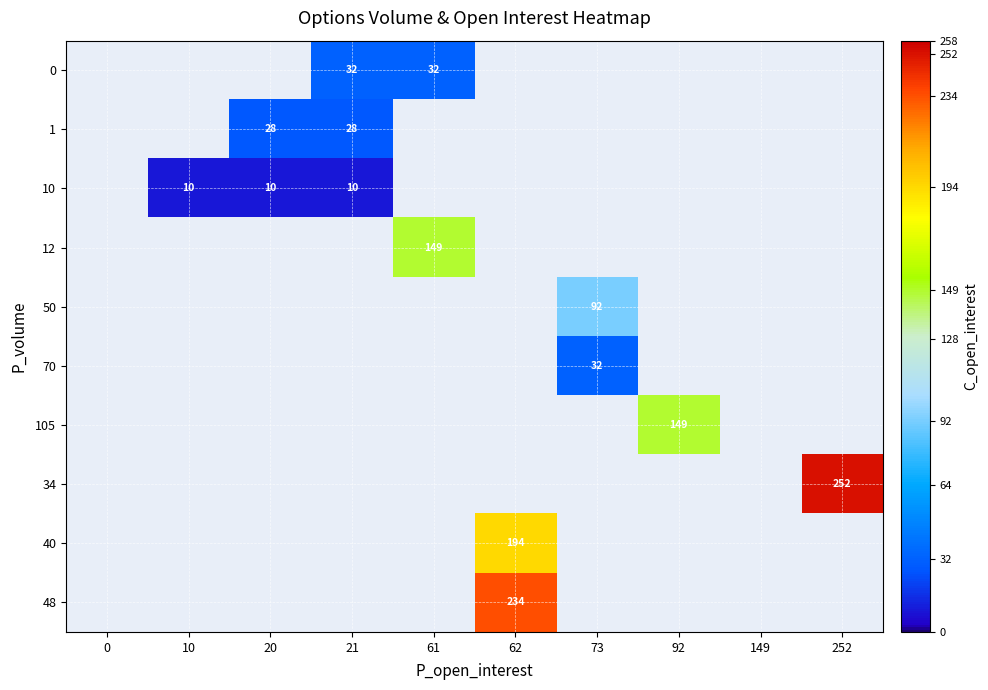

Reading left to right, list all the values displayed in this chart.

row_0: 0	0	0	32	32	0	0	0	0	0
row_1: 0	0	28	28	0	0	0	0	0	0
row_2: 0	10	10	10	0	0	0	0	0	0
row_3: 0	0	0	0	149	0	0	0	0	0
row_4: 0	0	0	0	0	0	92	0	0	0
row_5: 0	0	0	0	0	0	32	0	0	0
row_6: 0	0	0	0	0	0	0	149	0	0
row_7: 0	0	0	0	0	0	0	0	0	252
row_8: 0	0	0	0	0	194	0	0	0	0
row_9: 0	0	0	0	0	234	0	0	0	0